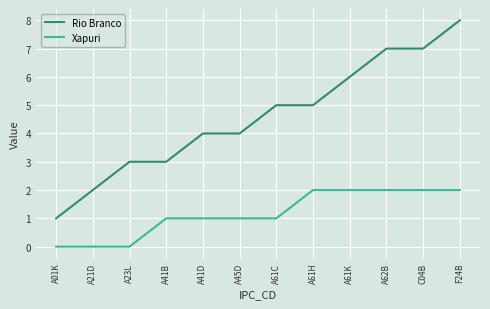

The value of Rio Branco at A61K is 2. True or false?

False